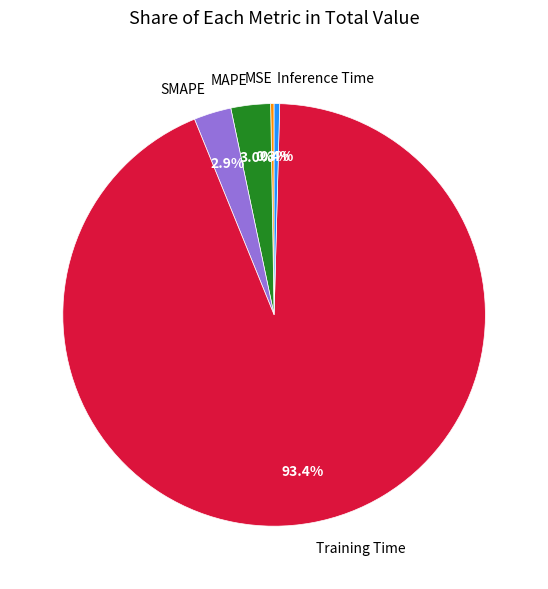

What is the largest slice in the pie chart?

Training Time